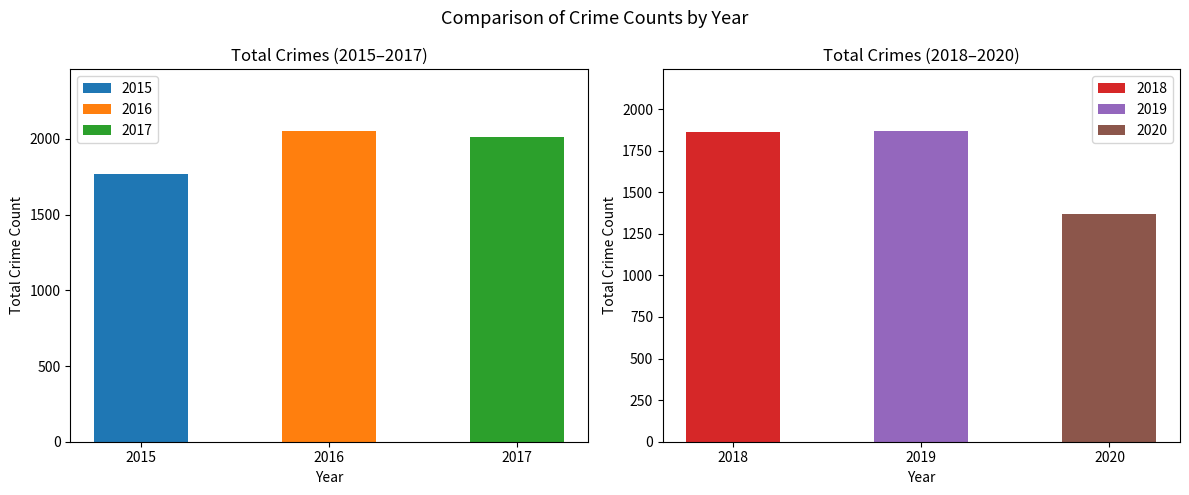

What are all the series names shown in the legend?

2015, 2016, 2017, 2018, 2019, 2020